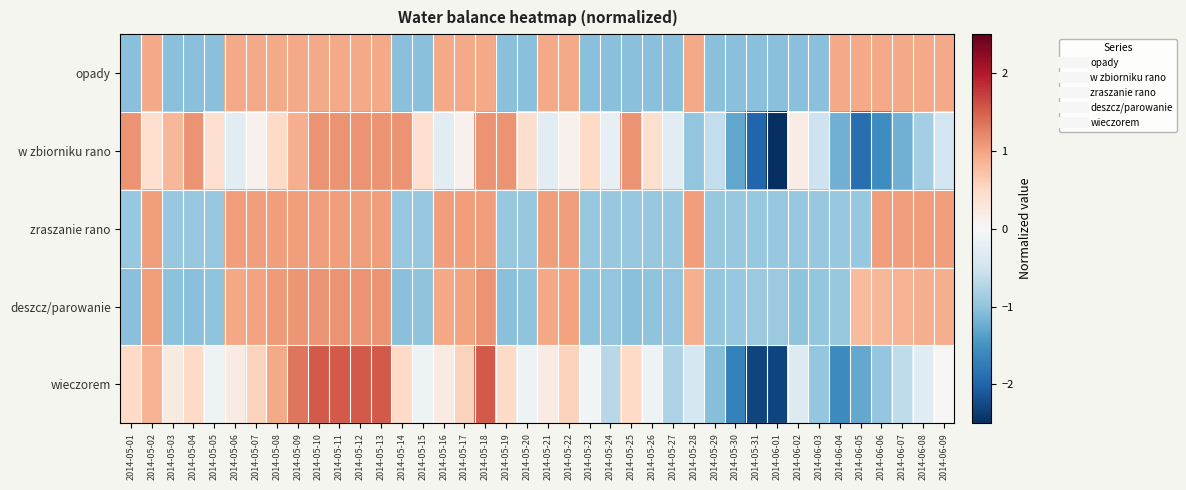

List the series in order of their peak value, highest first.

wieczorem, deszcz/parowanie, w zbiorniku rano, zraszanie rano, opady